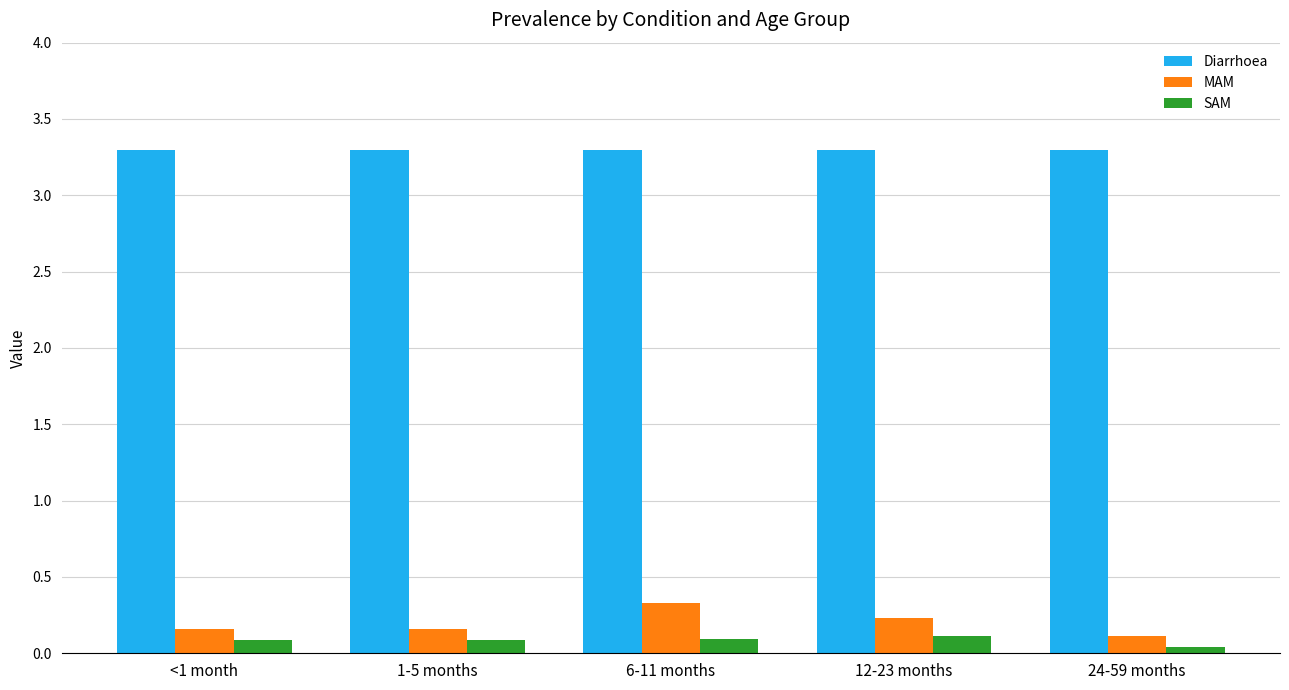

Which series changed the most between 1-5 months and 6-11 months?

MAM